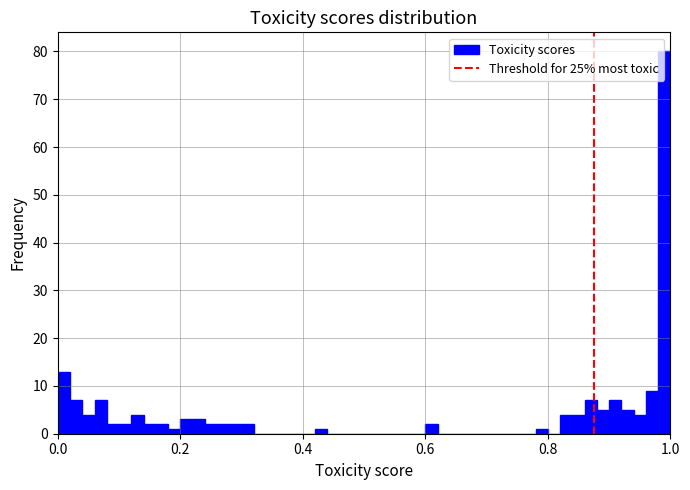

Read against the x-axis, roughly where is the centre of the tallest bar?

1.00